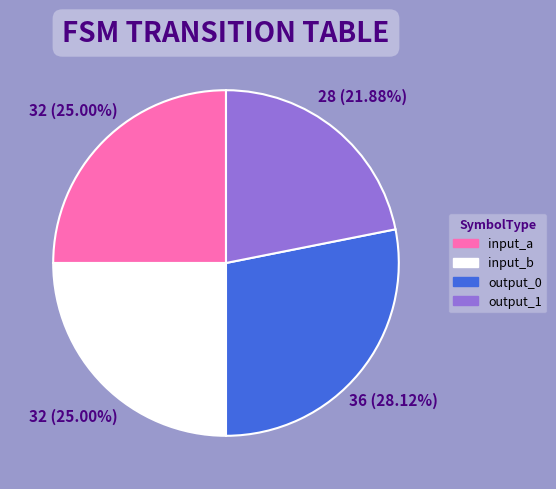

Which slice is the largest?

output_0